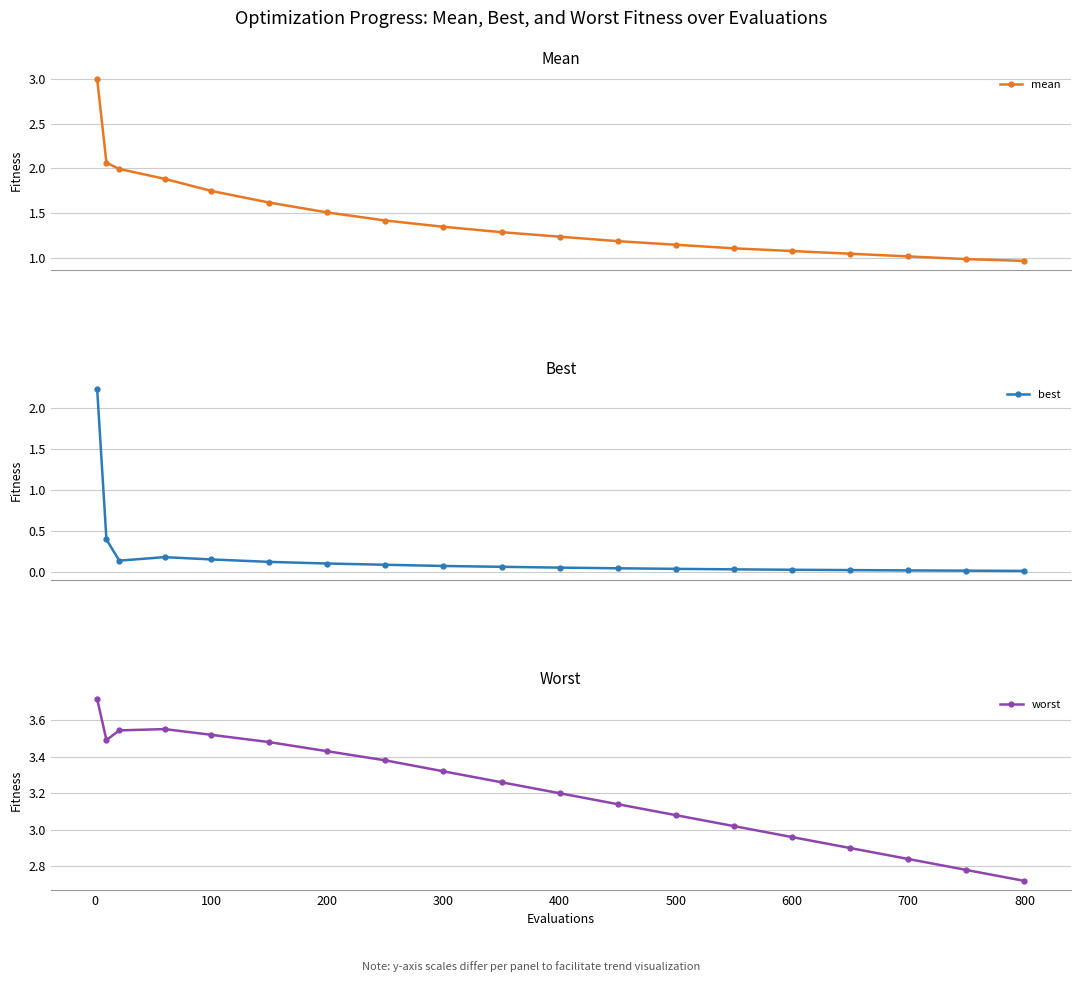

What is the value of the mean point at the 6th from the left?

1.6